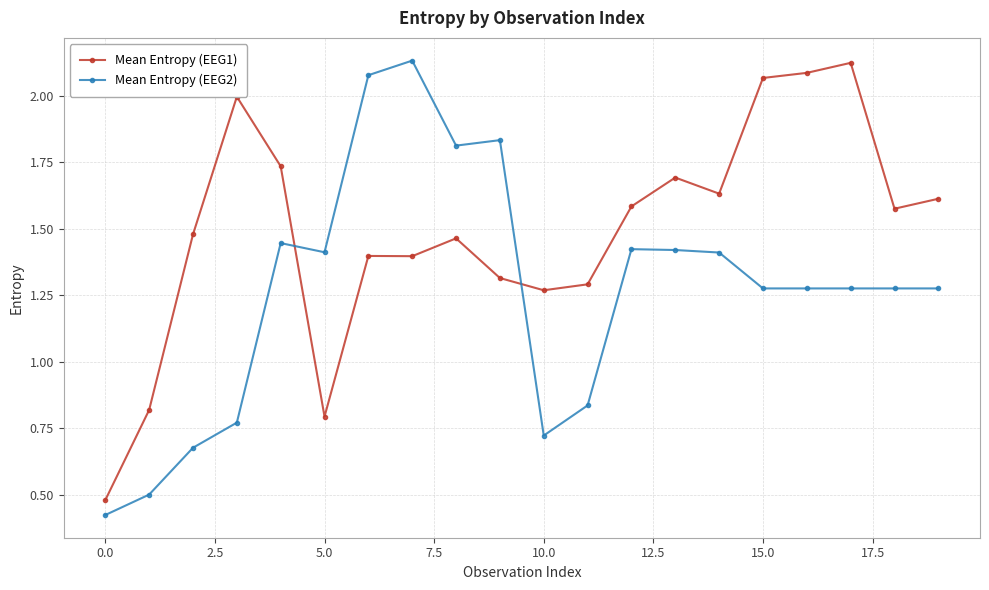

List the series in order of their overall mean, lowest first.

Mean Entropy (EEG2), Mean Entropy (EEG1)